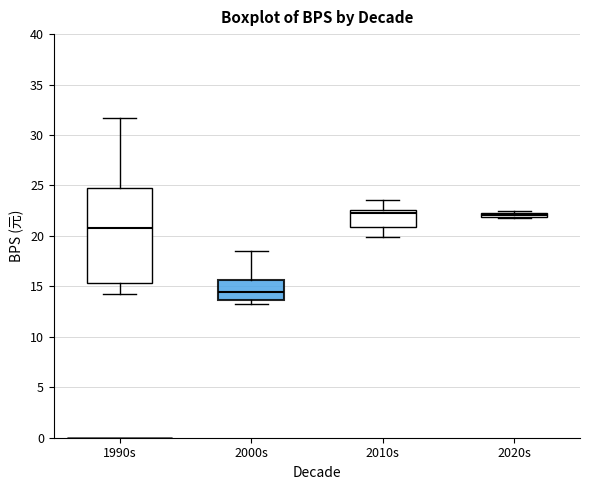

Where does the median line of the box for 2000s sit on the y-axis? The values are not printed on the chart, so give them approximately, as read against the axis.

14.5